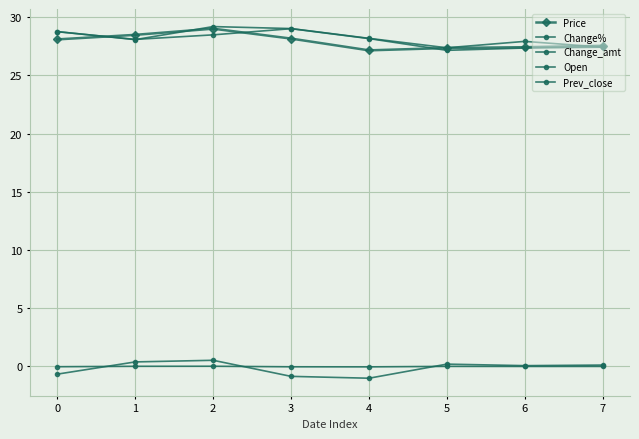

Which series changed the most between 1 and 4?

Change_amt